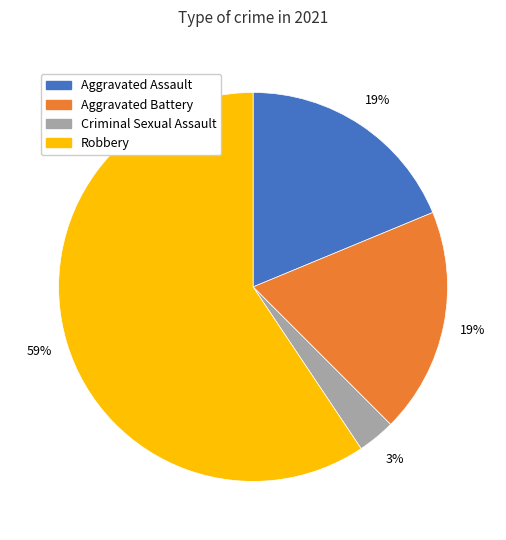

Is there any slice that represents more than half of the pie?

Yes